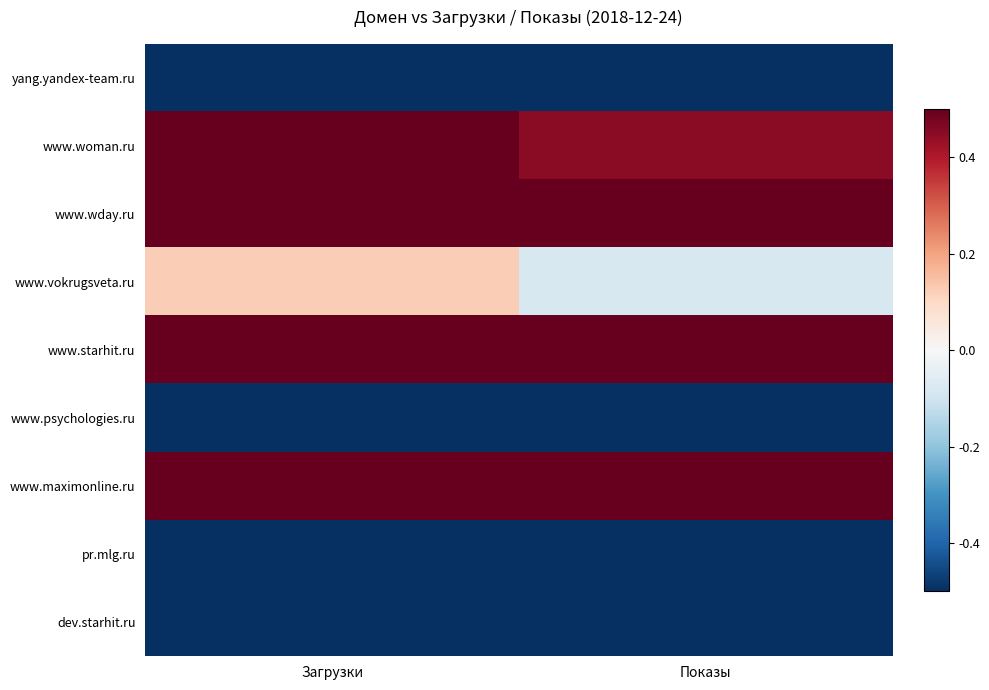

Reading left to right, transcribe all the data shown in this chart.

yang.yandex-team.ru: Загрузки=-0.5	Показы=-0.5
www.woman.ru: Загрузки=0.5	Показы=0.5
www.wday.ru: Загрузки=0.5	Показы=0.5
www.vokrugsveta.ru: Загрузки=0.1	Показы=-0.1
www.starhit.ru: Загрузки=0.5	Показы=0.5
www.psychologies.ru: Загрузки=-0.5	Показы=-0.5
www.maximonline.ru: Загрузки=0.5	Показы=0.5
pr.mlg.ru: Загрузки=-0.5	Показы=-0.5
dev.starhit.ru: Загрузки=-0.5	Показы=-0.5